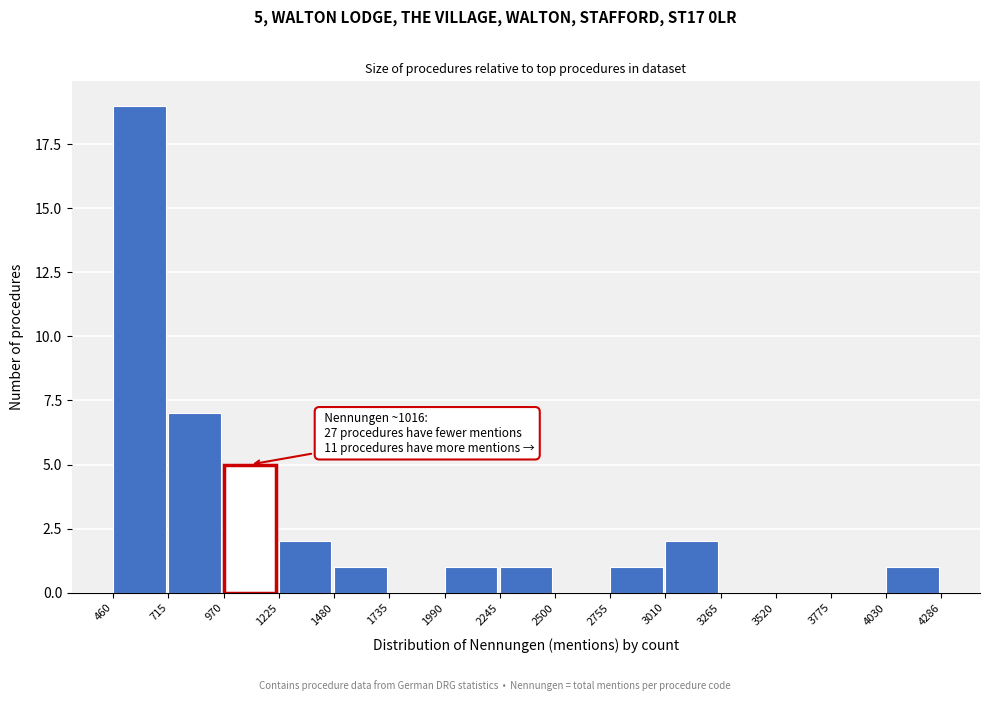

Over which range of the x-axis is the bar tallest?

460 to 715